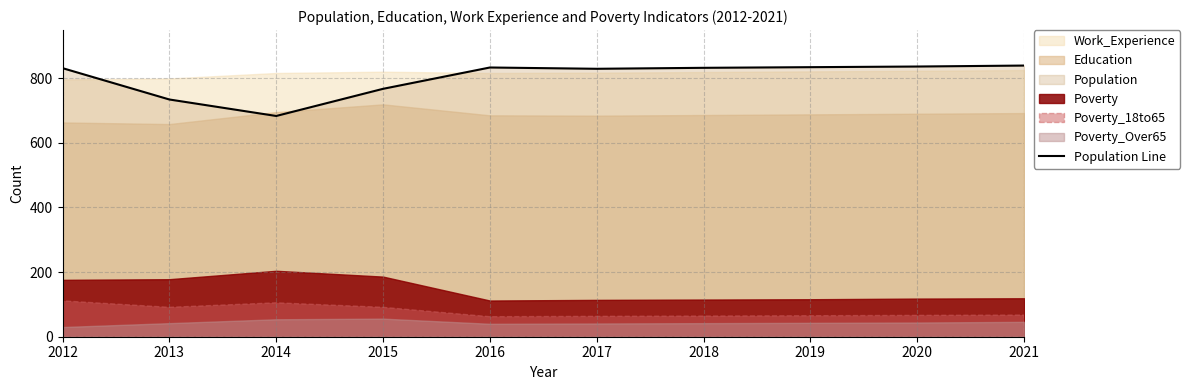

Reading left to right, extract all data points from this chart.

831	734	683	767	833	829	832	834	836	839